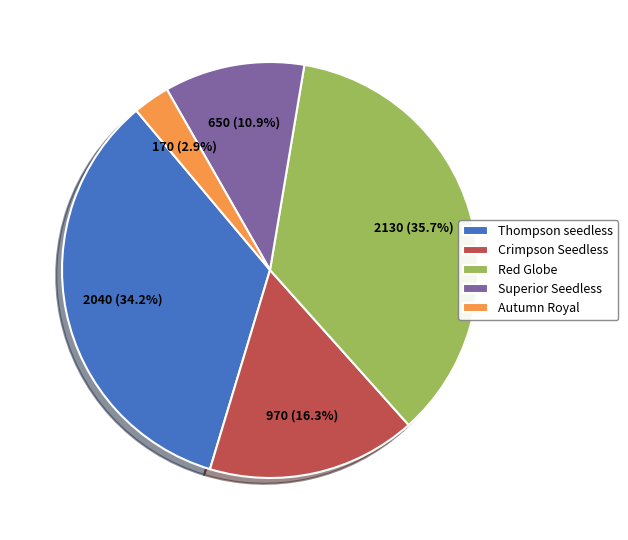

Combined, do Autumn Royal and Superior Seedless account for over 50%?

No